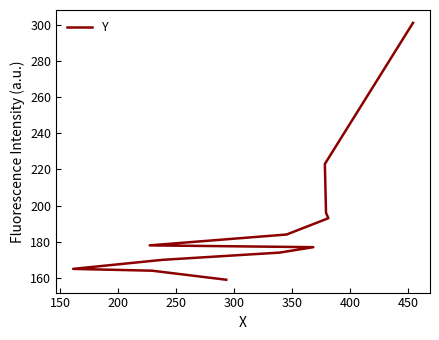

What is the value of the 11th point from the left?

223